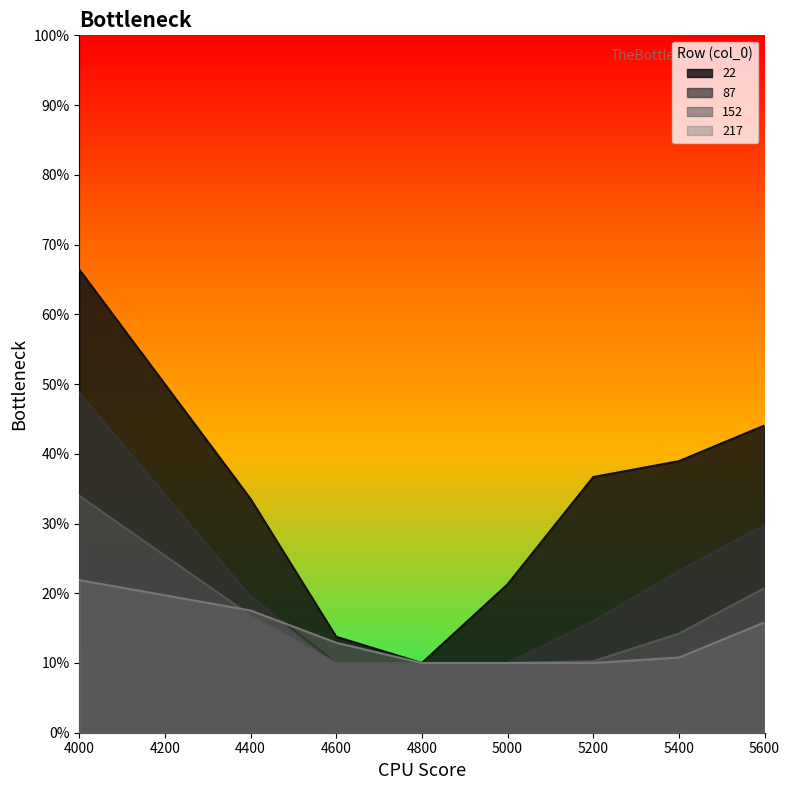

Count the 87 values in the range 0 to 1.

8